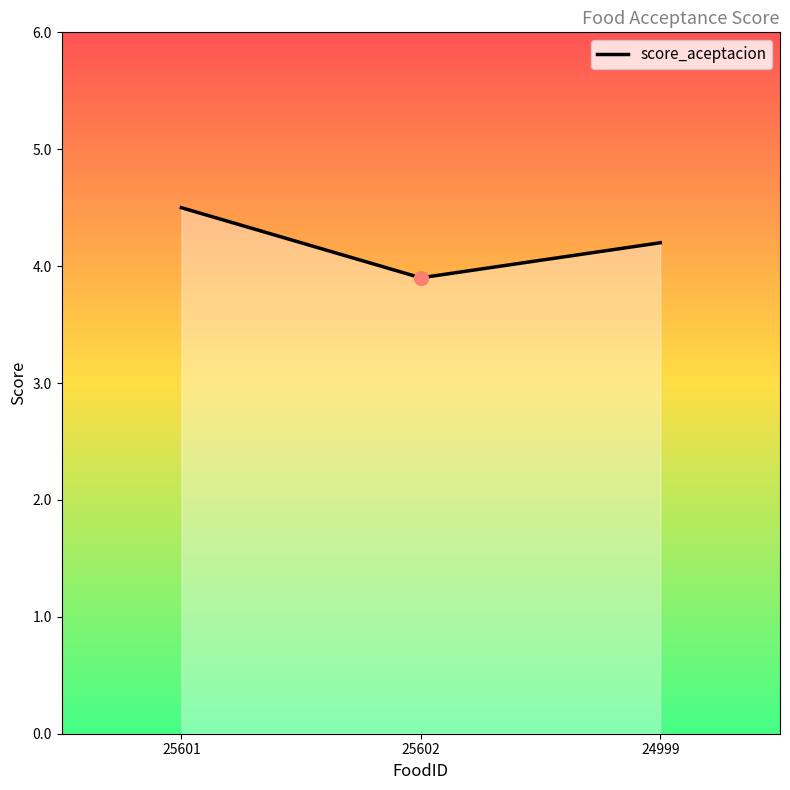

Reading left to right, transcribe all the data shown in this chart.

25601=4.5	25602=3.9	24999=4.2